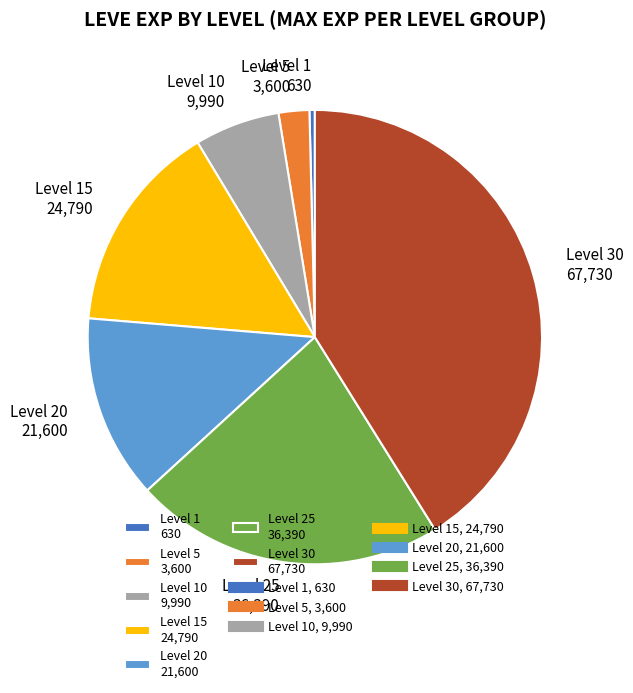

Is it true that Level 20 21,600 is 13% of the pie?

True